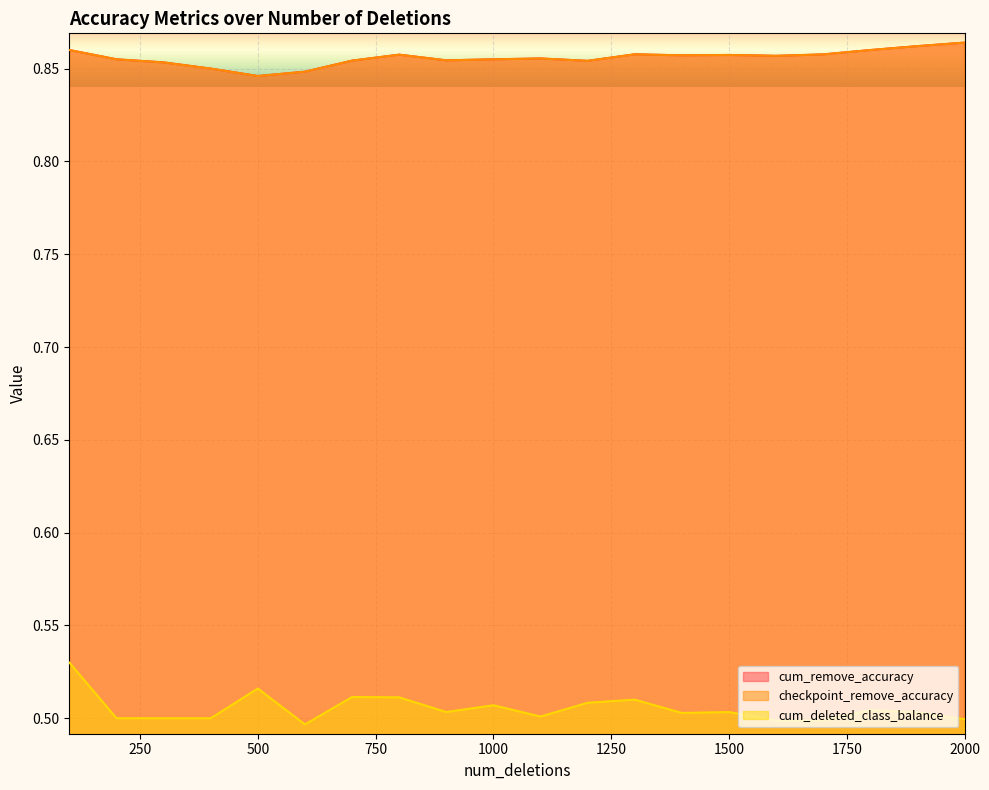

True or false: cum_deleted_class_balance and cum_remove_accuracy cross at least once.

False